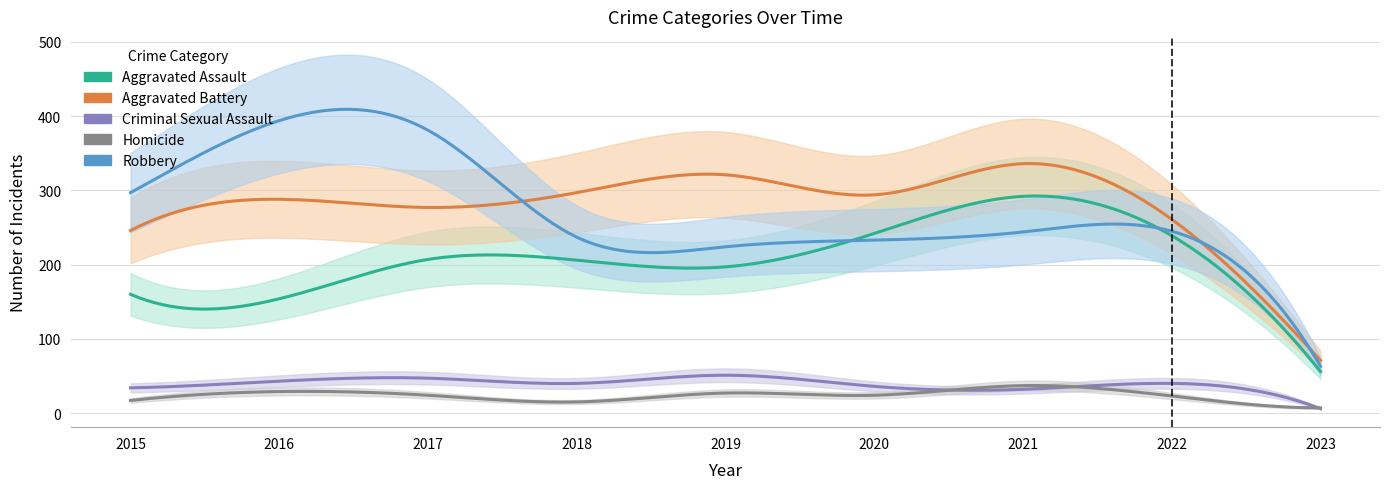

True or false: Robbery has more than 1 points higher than both neighbors.

True